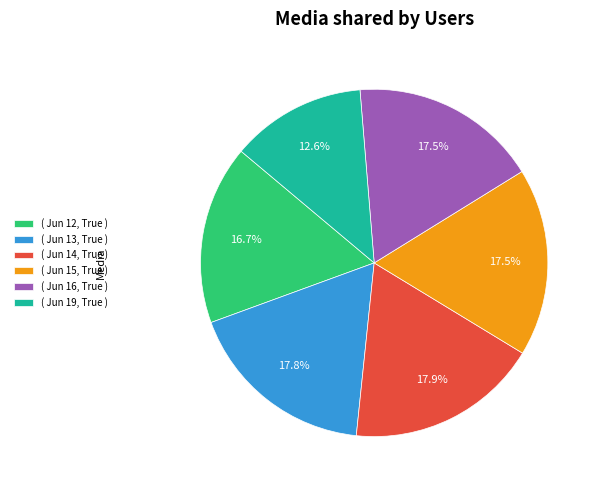

Is there any slice that represents more than half of the pie?

No